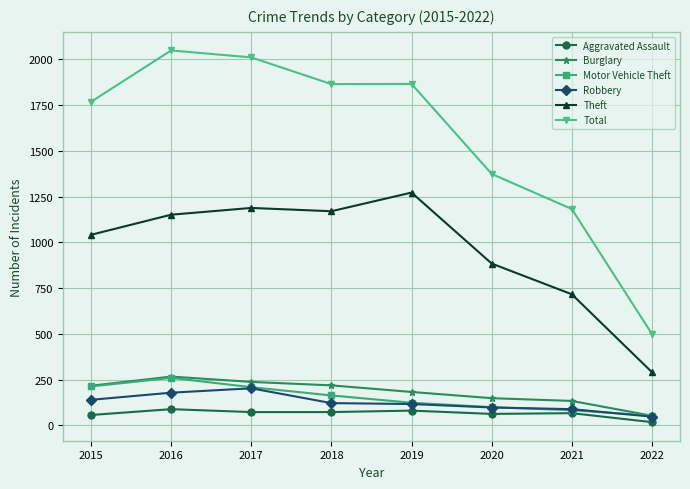

Which series has the widest spread of values?

Total